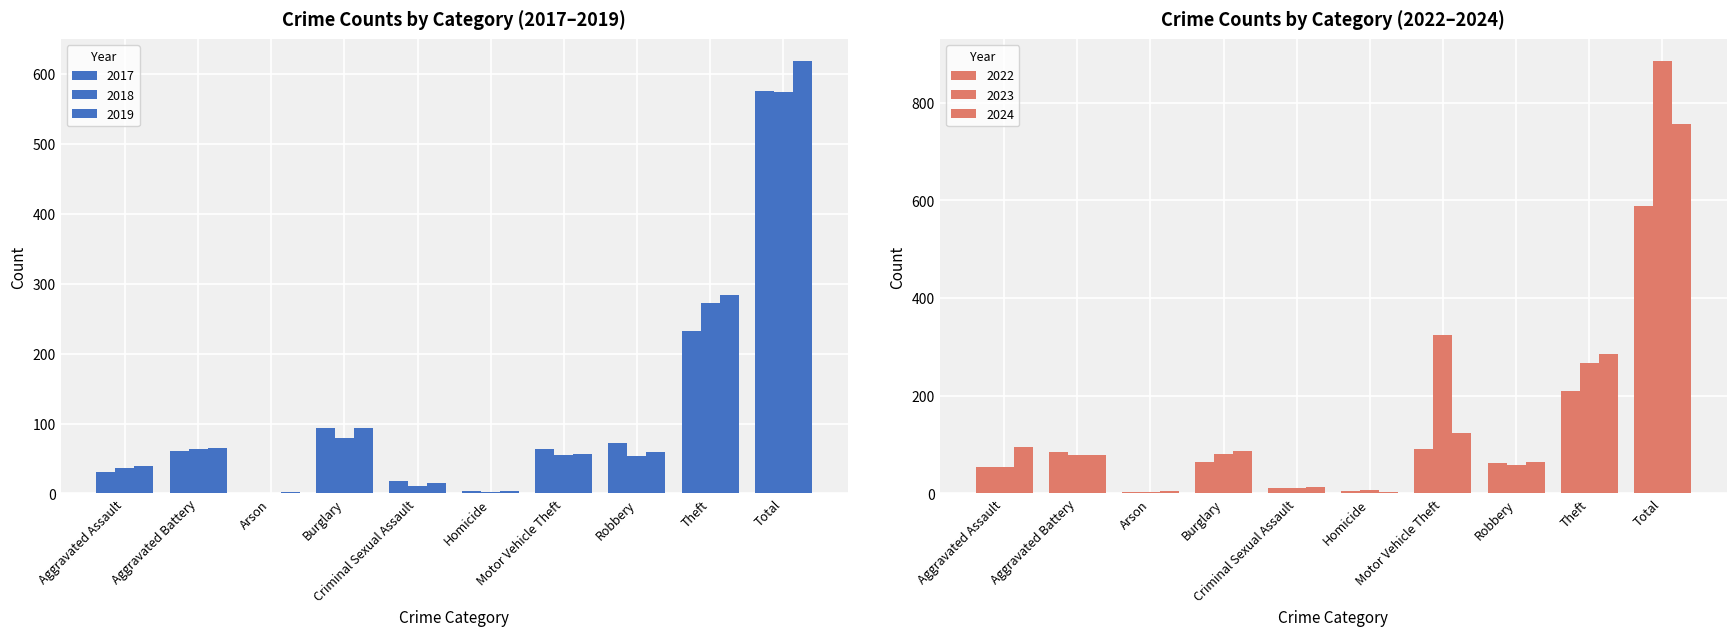

What is the sum of all 2024 values?

1514